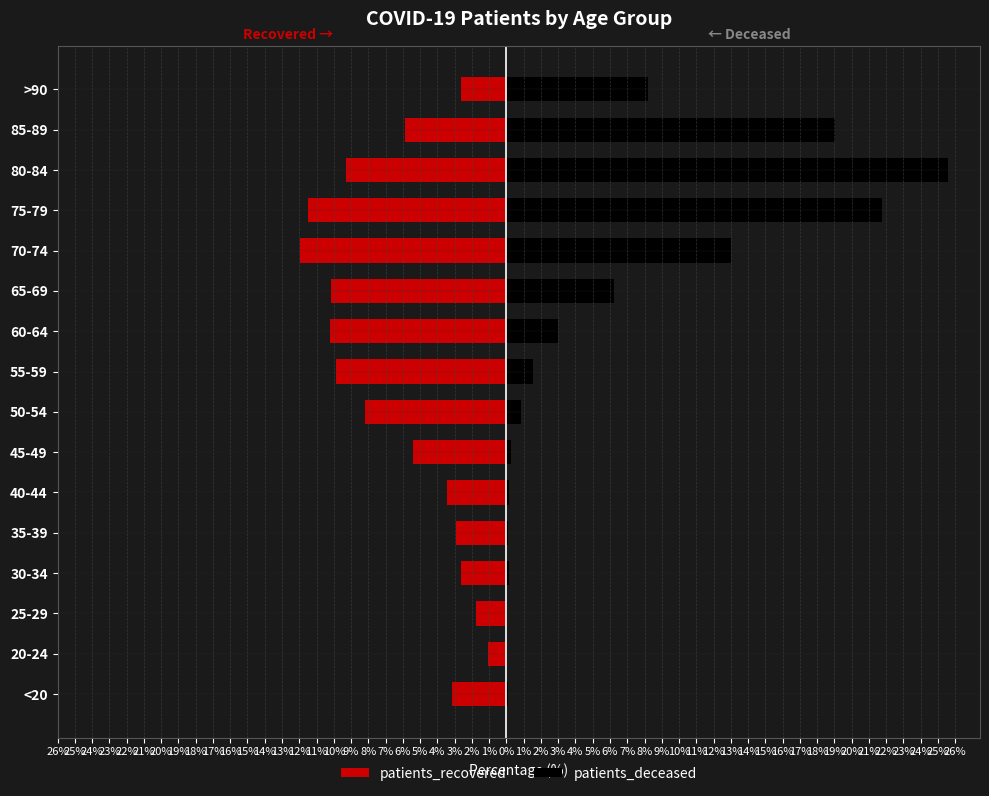

List the series in order of their peak value, highest first.

patients_deceased, patients_recovered